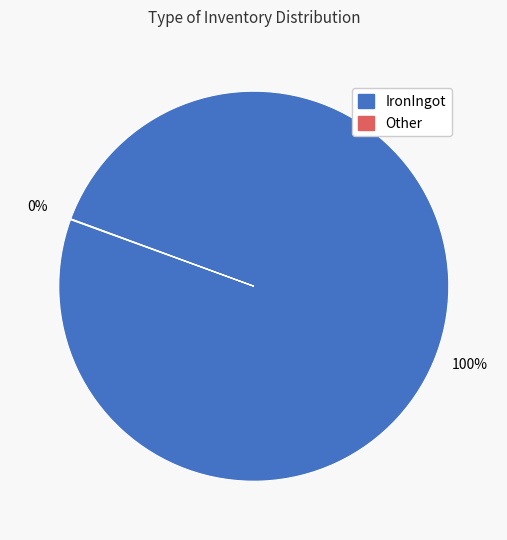

What is the largest slice in the pie chart?

IronIngot